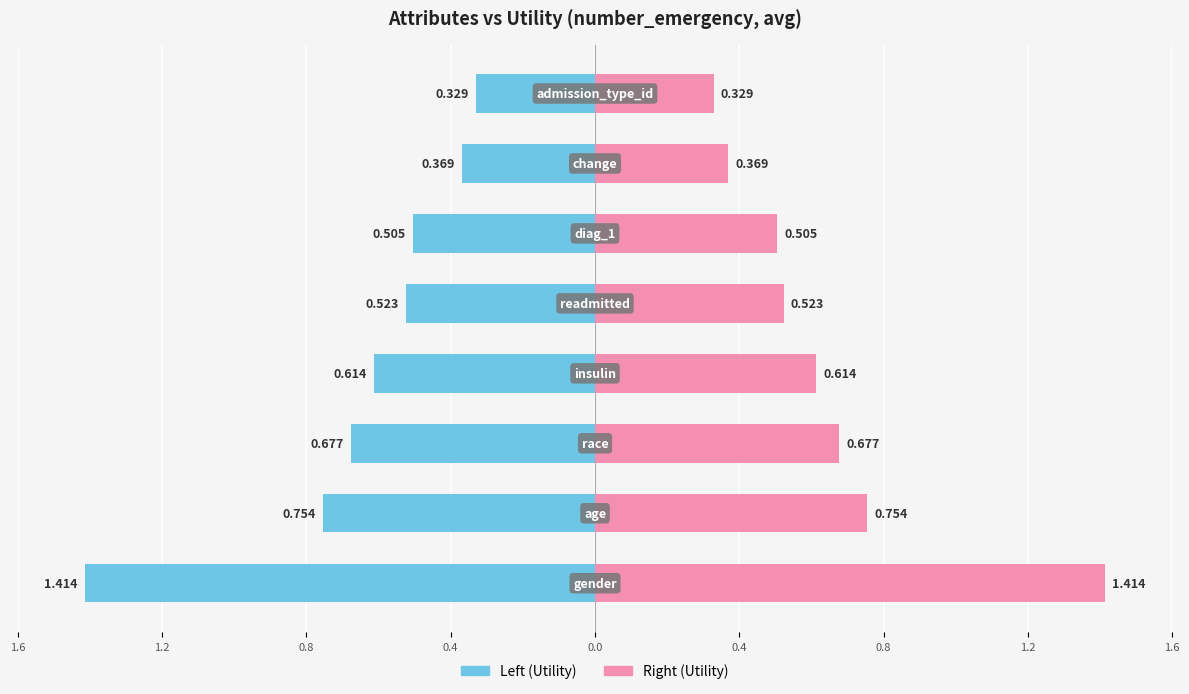

Between 1.2 and 0.8, which series saw the biggest shift?

Left (Utility)